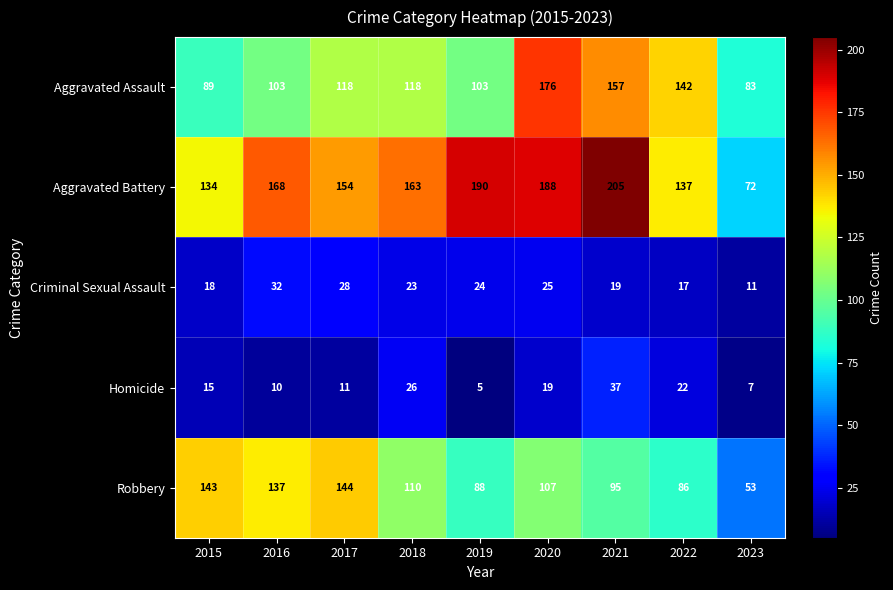

Count the number of data series in this chart.

5